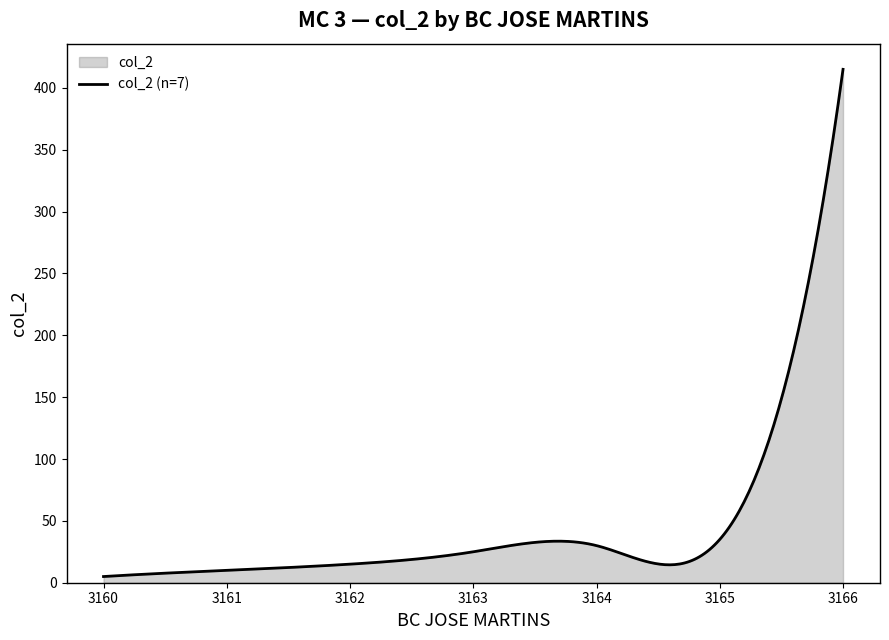

What is the value of the 5th point from the left?

30